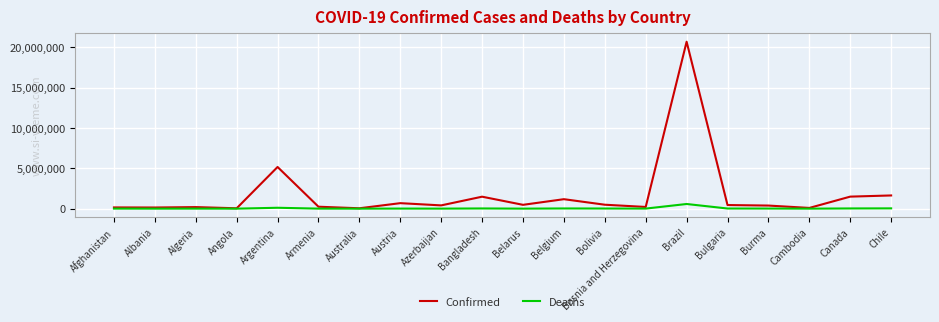

Which category has the highest value across all series?

Brazil